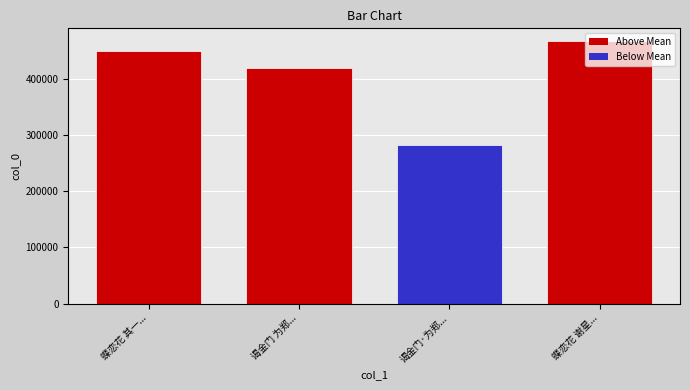

What is the value of the 3rd bar from the left?

283642